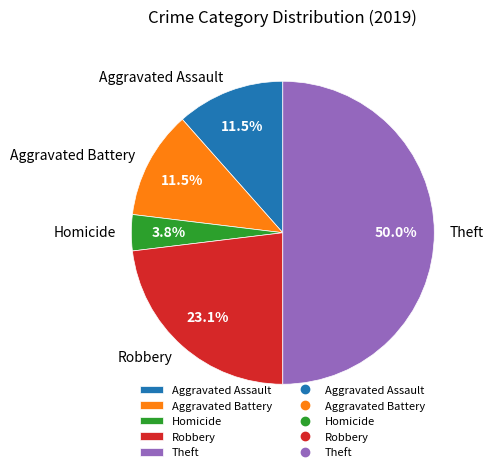

Combined, do Homicide and Aggravated Battery account for over 50%?

No